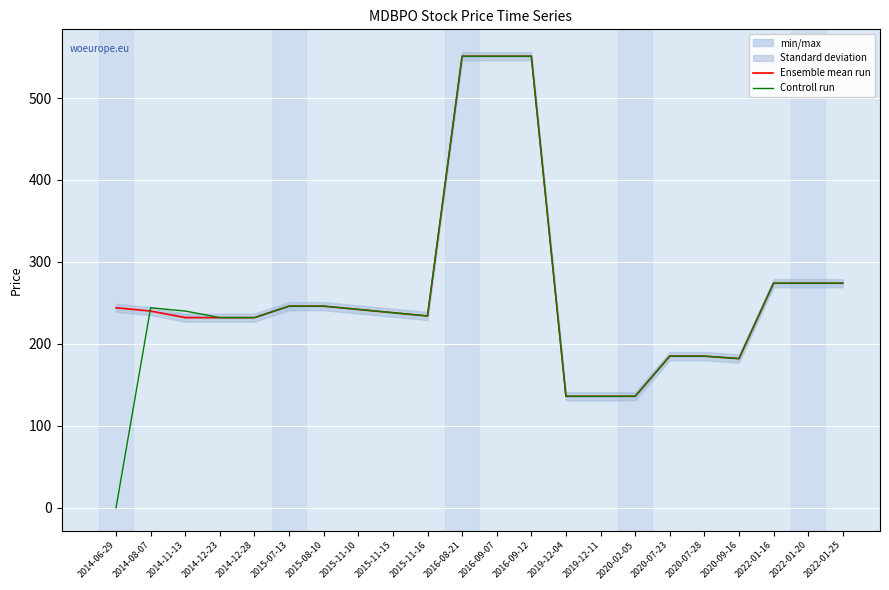

At which label is Ensemble mean run closest to 343?

2022-01-16